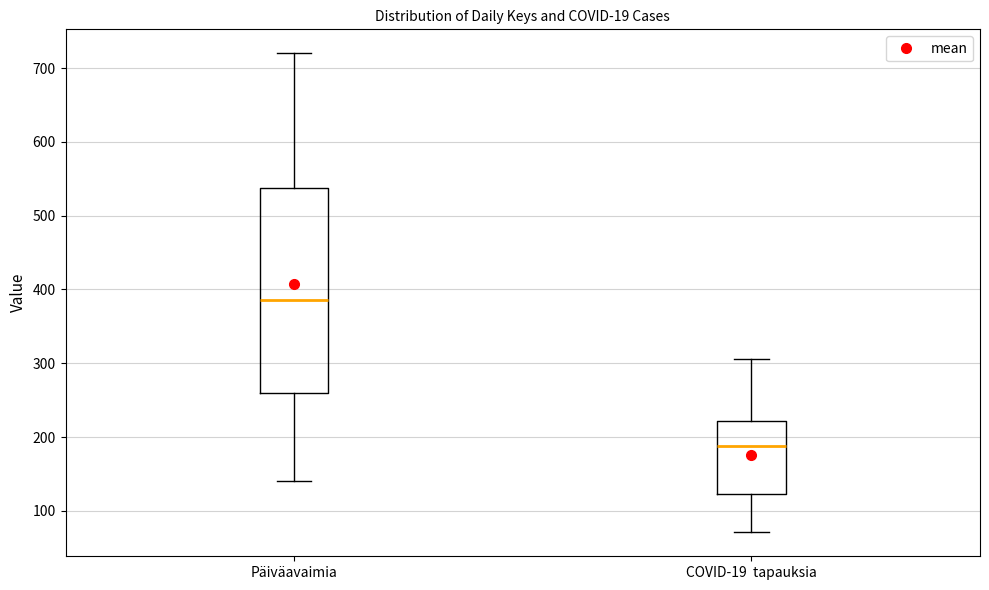

Reading left to right, transcribe this box plot: for each box, give where its median line is, the range the box spans, and where its two whiskers end, as read against the y-axis. The values are not printed on the chart, so give them approximately, as read against the axis.

Päiväavaimia: median 390, box 260 to 540, whiskers 140 to 720
COVID-19 tapauksia: median 190, box 120 to 220, whiskers 70 to 310